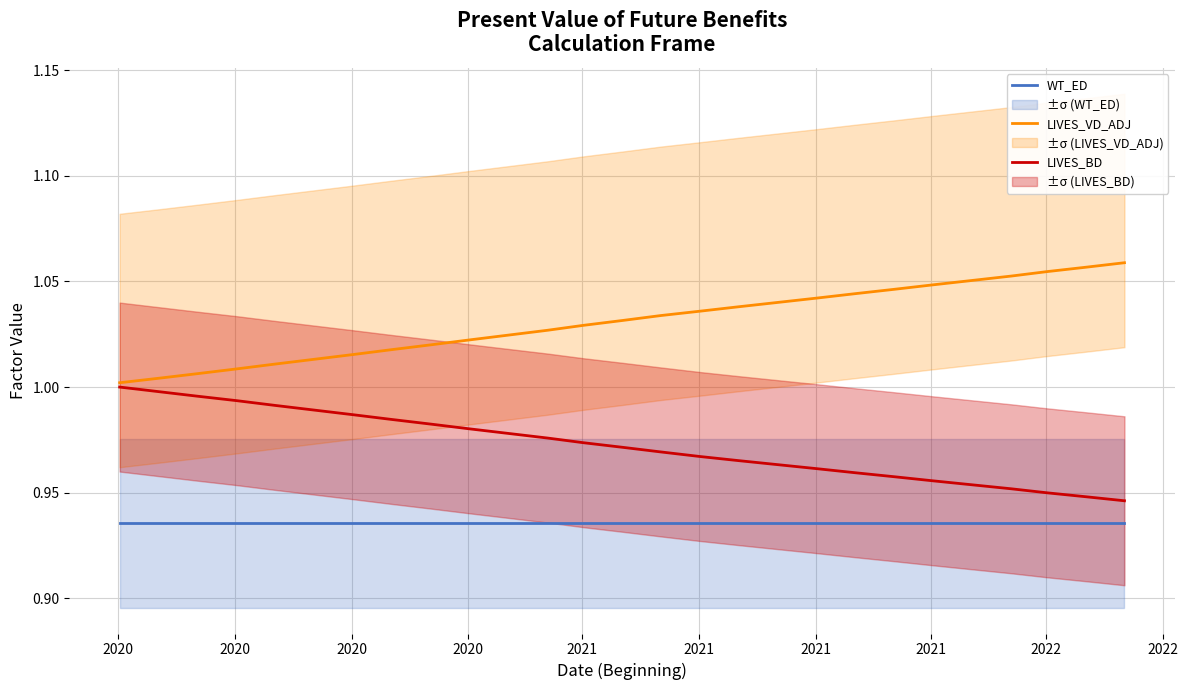

True or false: LIVES_VD_ADJ and WT_ED cross at least once.

False